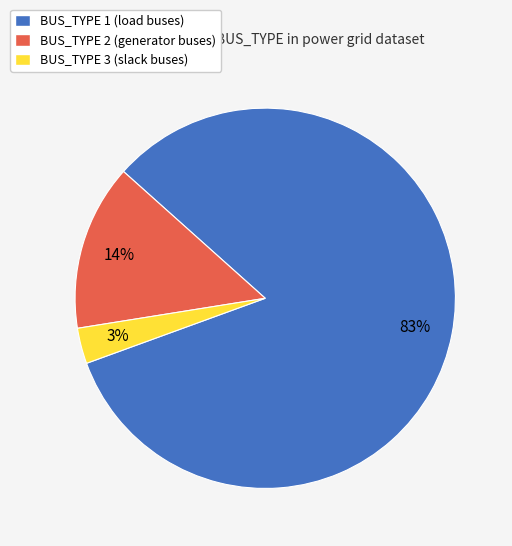

Count the number of slices in the pie.

3